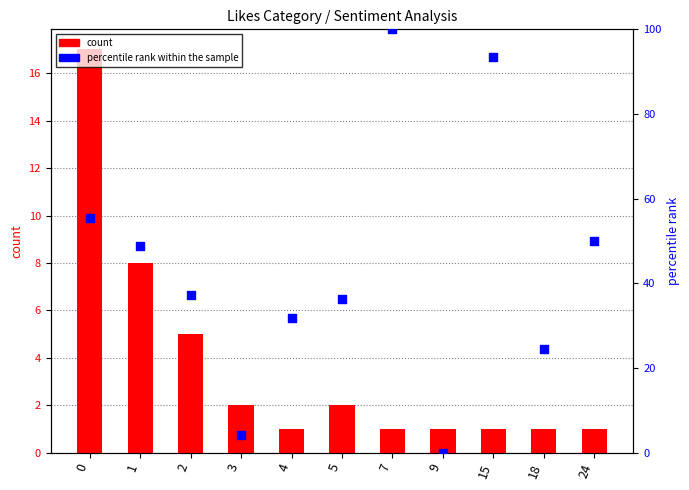

Which series has the largest total across all categories?

percentile rank within the sample